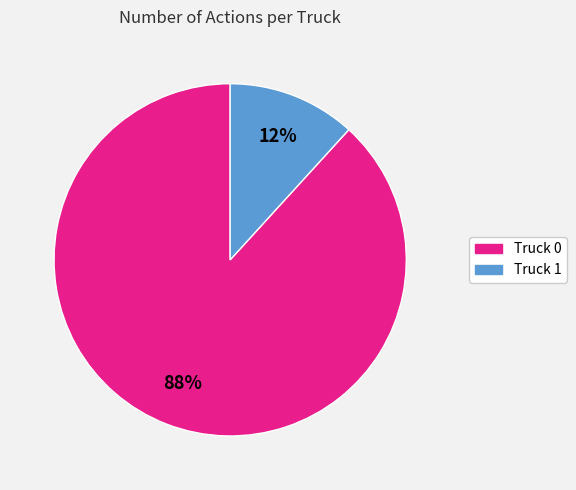

To the nearest percent, what percentage of the pie is Truck 0?

88%